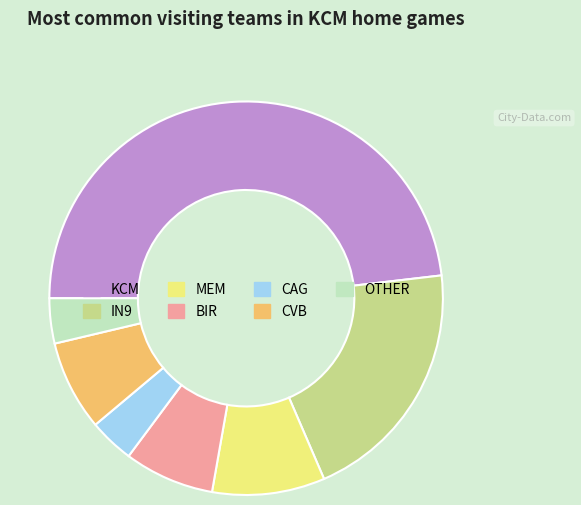

Which slice is the largest?

KCM